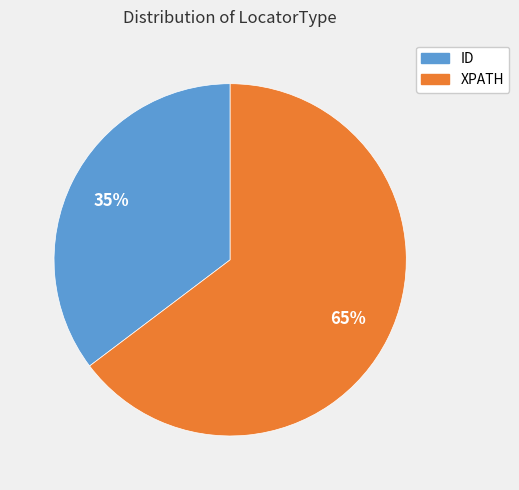

Combined, do XPATH and ID account for over 50%?

Yes